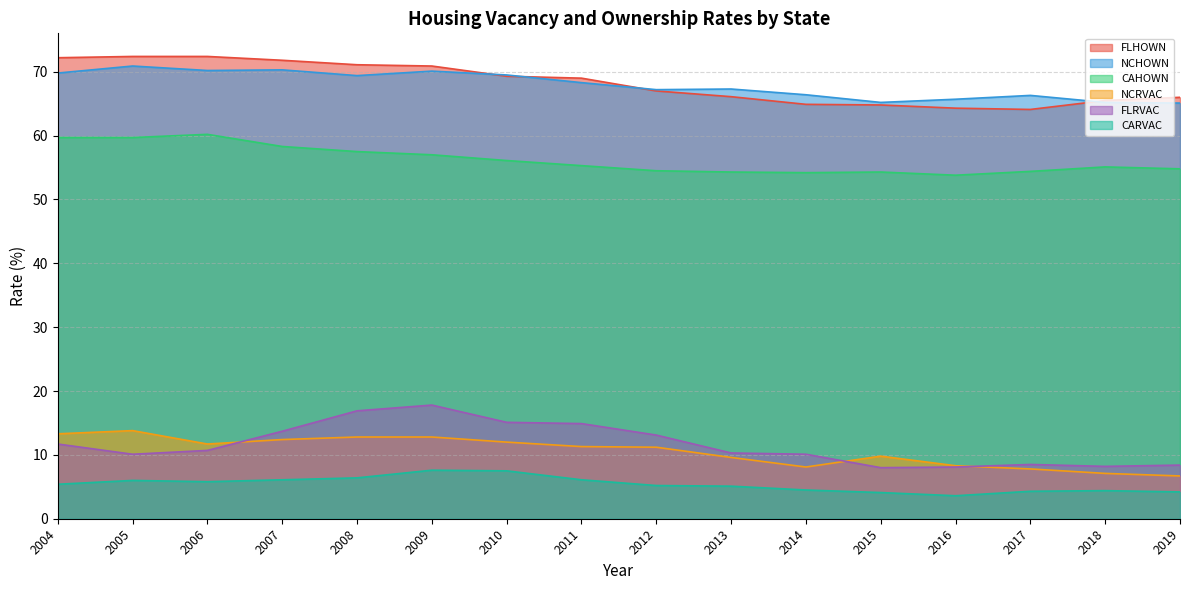

Reading left to right, list all the values displayed in this chart.

FLHOWN: 72.2	72.4	72.4	71.8	71.1	70.9	69.3	69.0	67.0	66.1	64.9	64.8	64.3	64.1	65.5	66.0
NCHOWN: 69.8	70.9	70.2	70.3	69.4	70.1	69.5	68.3	67.2	67.3	66.4	65.2	65.7	66.3	65.2	65.1
CAHOWN: 59.7	59.7	60.2	58.3	57.5	57.0	56.1	55.3	54.5	54.3	54.2	54.3	53.8	54.4	55.1	54.8
NCRVAC: 13.3	13.8	11.7	12.4	12.8	12.8	12.0	11.3	11.2	9.6	8.1	9.8	8.3	7.8	7.1	6.7
FLRVAC: 11.7	10.1	10.7	13.7	16.9	17.8	15.1	14.9	13.1	10.3	10.1	8.0	8.1	8.5	8.2	8.4
CARVAC: 5.4	6.0	5.8	6.1	6.4	7.6	7.5	6.1	5.2	5.1	4.5	4.1	3.6	4.3	4.4	4.2